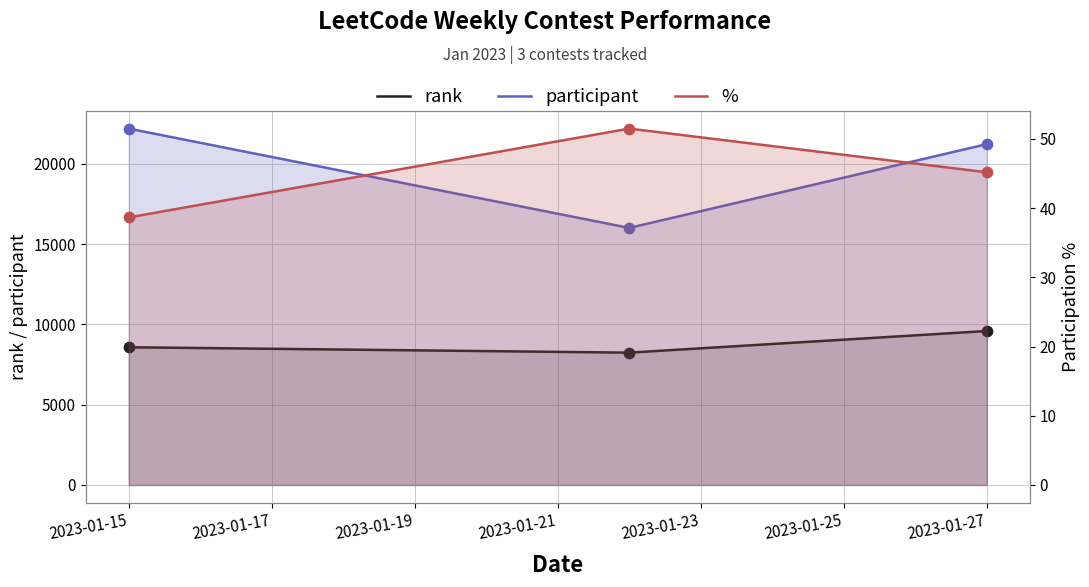

Which series has the widest spread of Y values?

participant